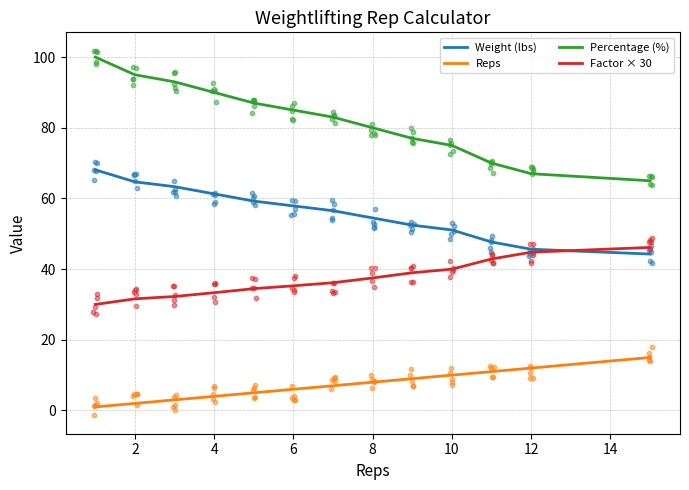

Is the value of Factor × 30 at 12 greater than the value of Weight (lbs) at 9?

No